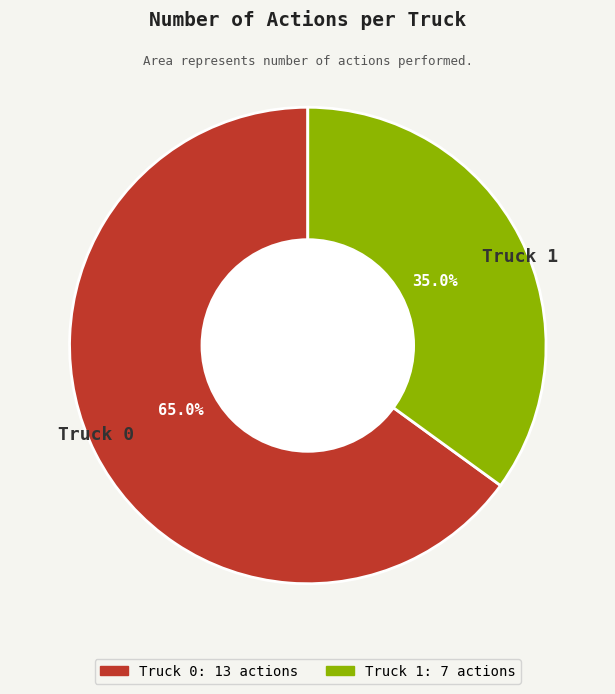

Combined, what portion of the pie is Truck 0 and Truck 1?

100.0%